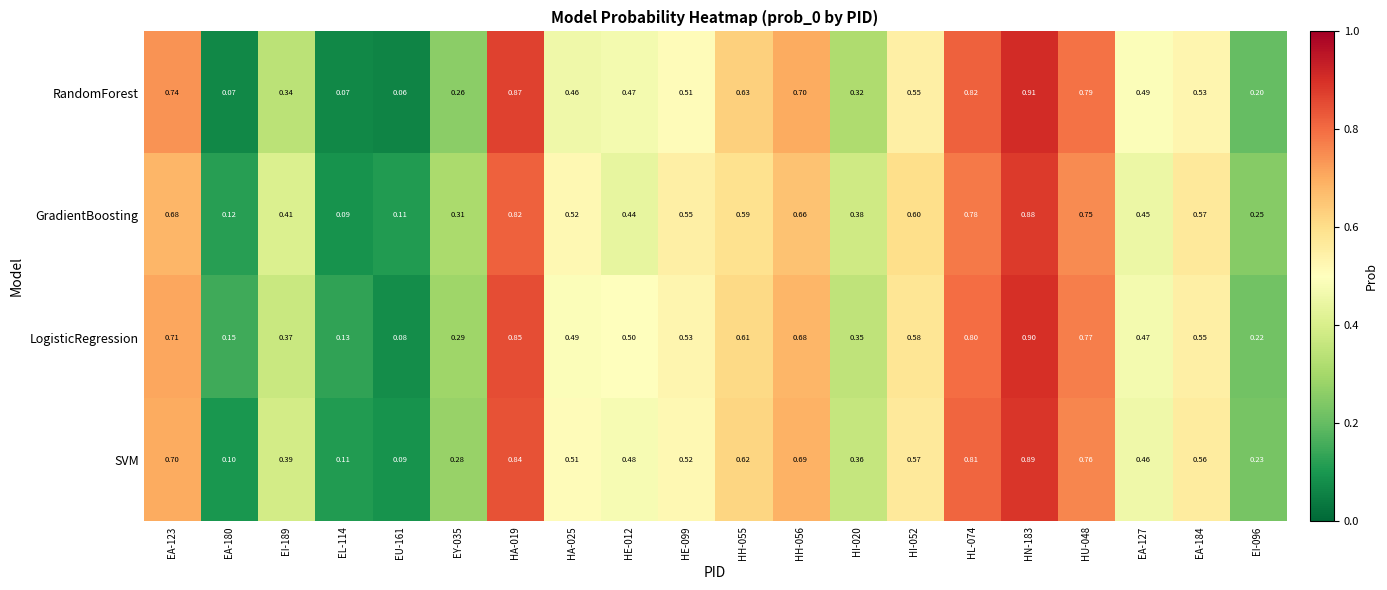

At which category does the chart reach its minimum across all series?

EU-161